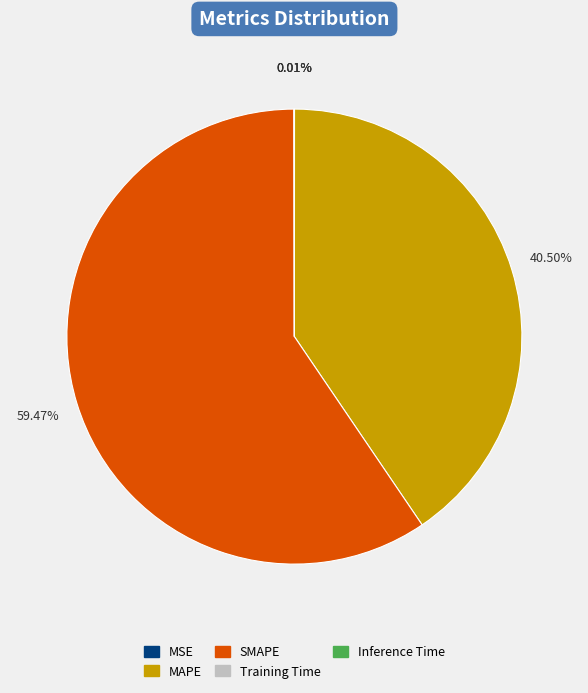

Does any single category account for the majority?

Yes